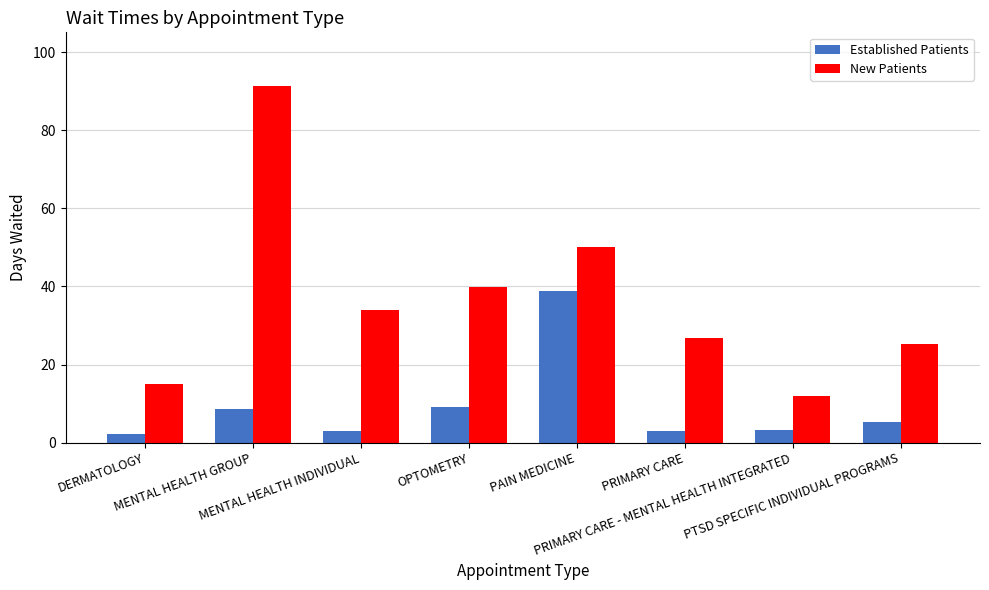

What position from the right is OPTOMETRY?

5